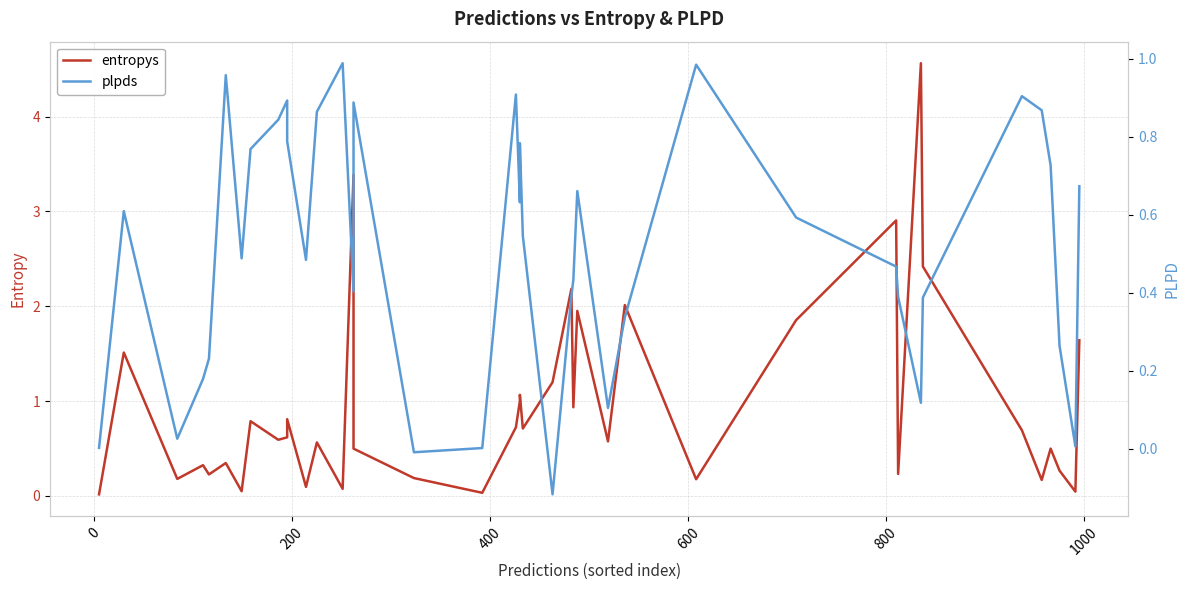

Which series ends up on top after the final intersection of entropys and plpds?

entropys